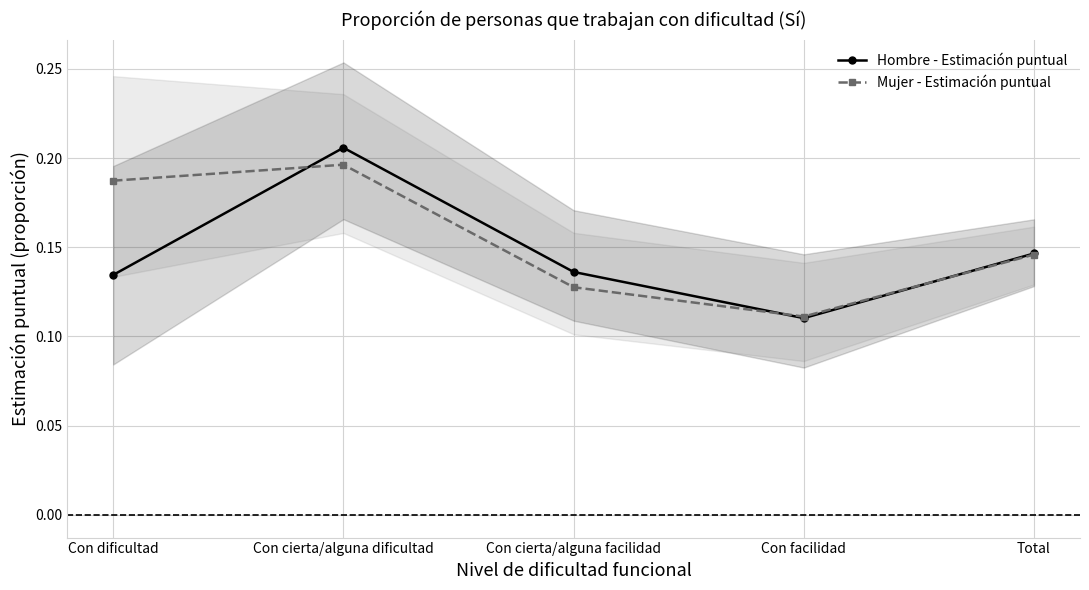

How many categories are shown in the chart?

5